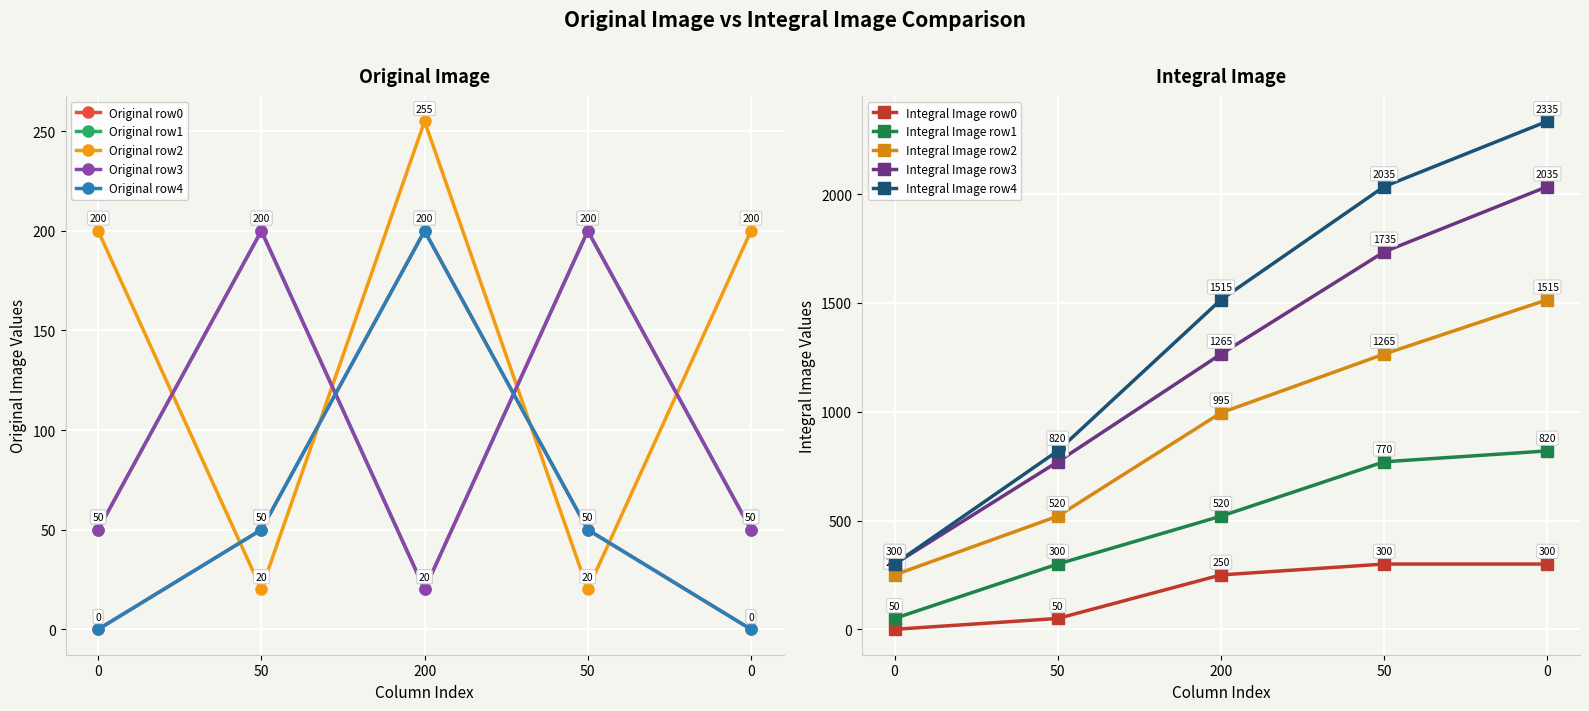

What is the label of the 3rd point from the left?

200